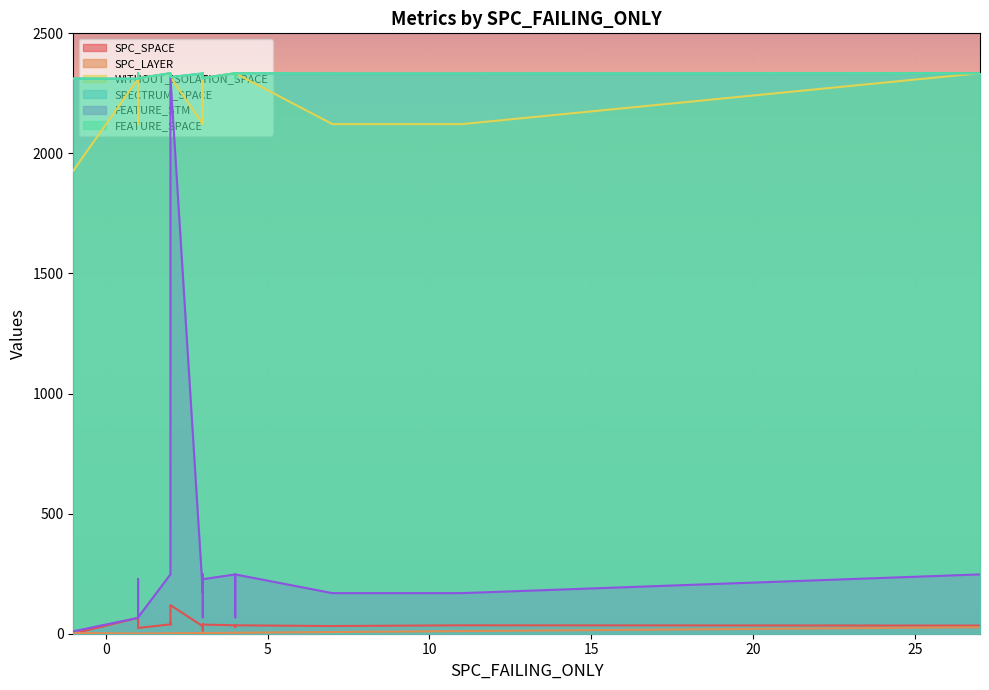

Which series has the widest spread of values?

FEATURE_STM